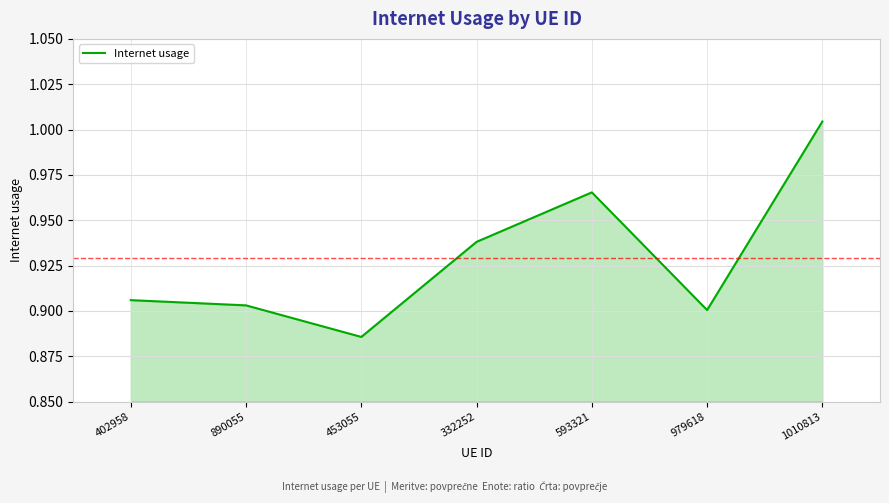

List the labels in order of value, largest first.

1010813, 593321, 332252, 402958, 890055, 979618, 453055